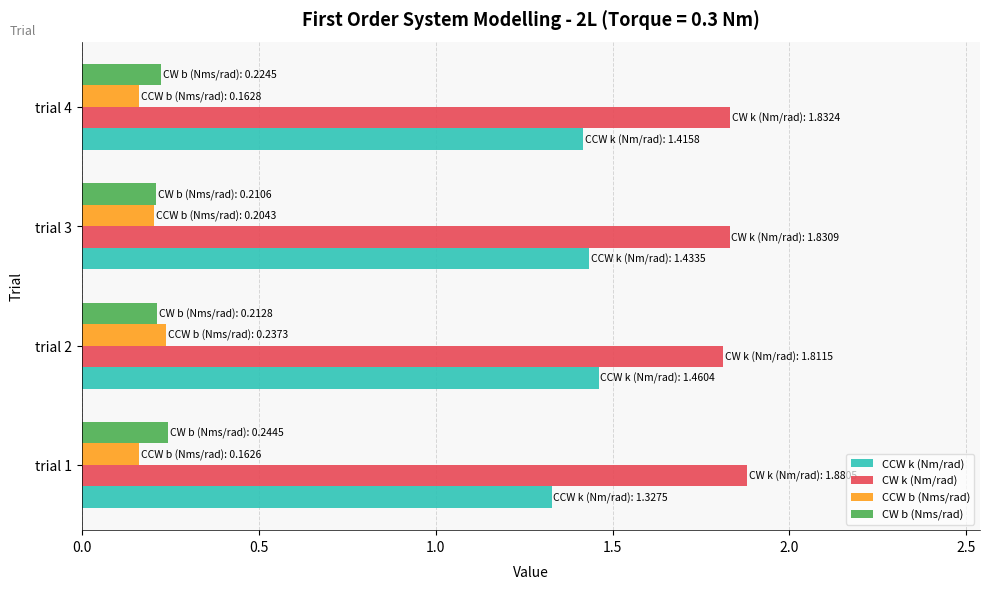

What is the spread (max minus min) of values at trial 3?

1.6